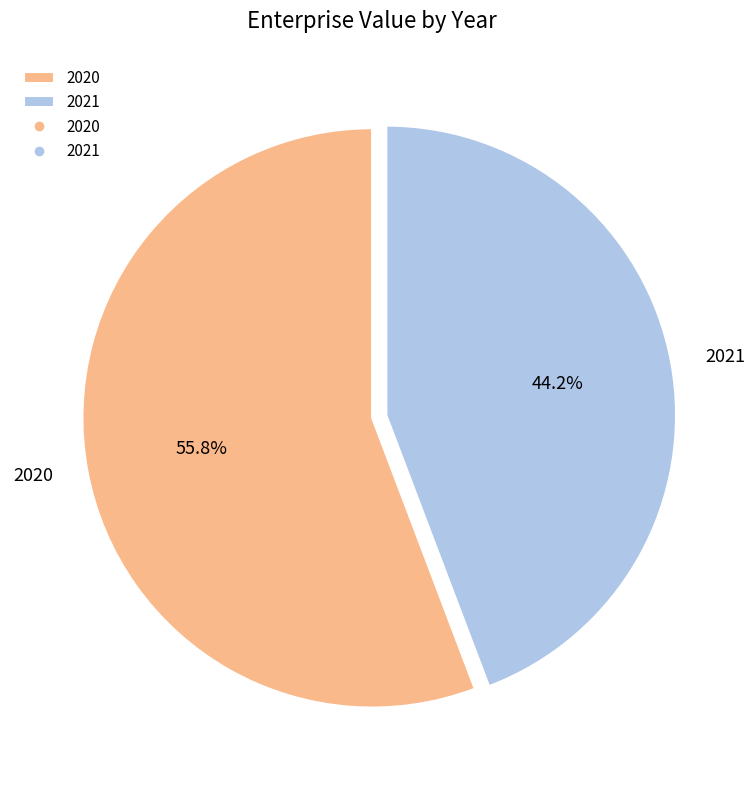

Count the number of slices in the pie.

2